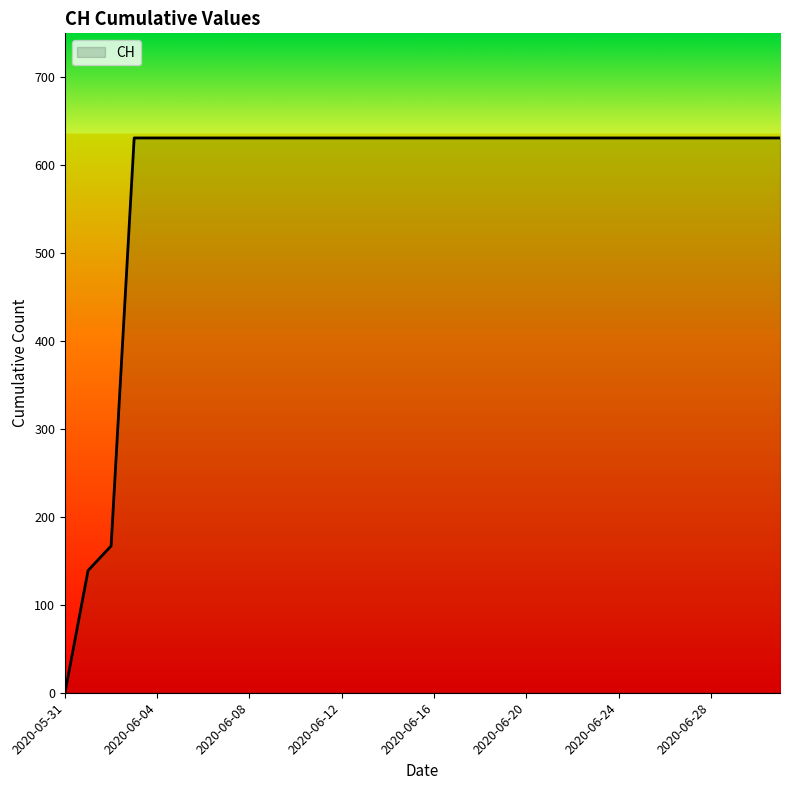

How many lines are shown in the chart?

1